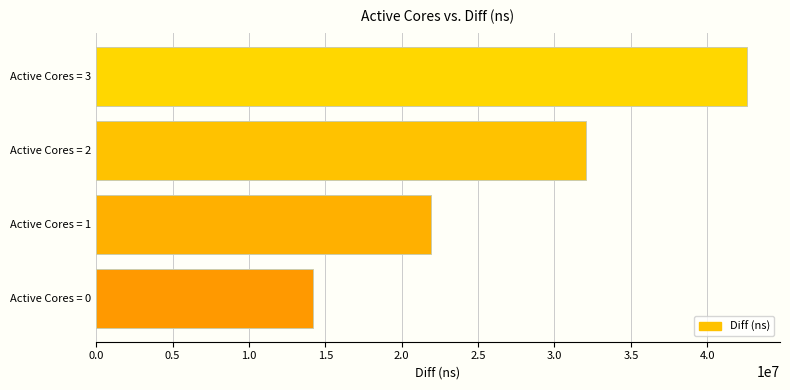

What is the smallest value displayed?

14200189